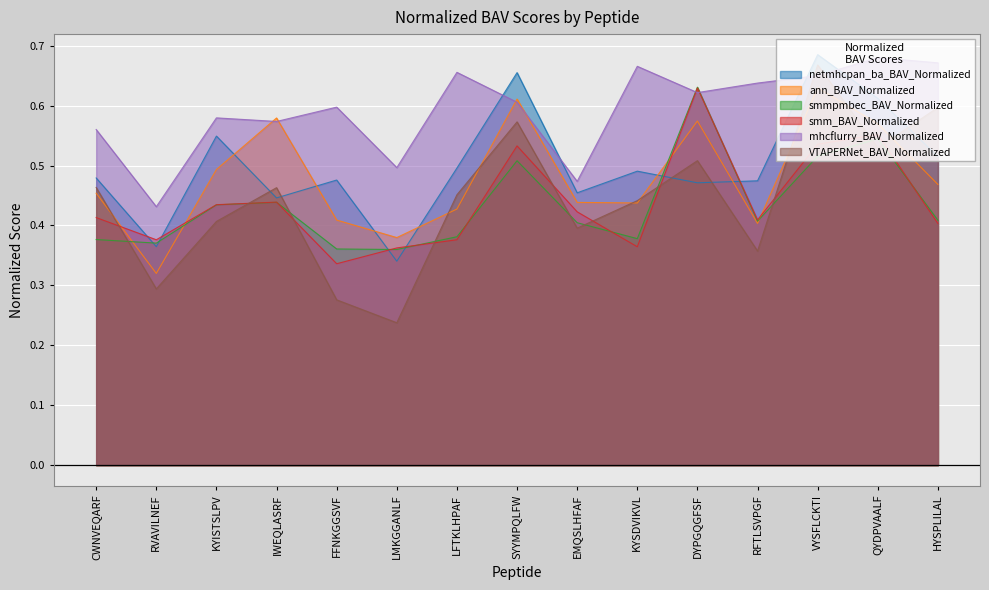

What is the smallest value displayed?

0.2